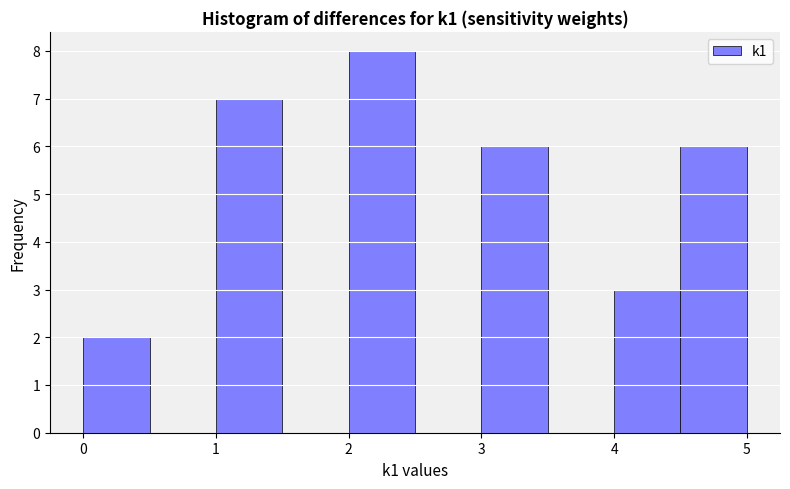

Reading left to right, list every bar in this chart as the range it spans on the x-axis followed by its height. The values are not printed on the chart, so give them approximately, as read against the axis.

0.0 to 0.5: 2
0.5 to 1.0: 0
1.0 to 1.5: 7
1.5 to 2.0: 0
2.0 to 2.5: 8
2.5 to 3.0: 0
3.0 to 3.5: 6
3.5 to 4.0: 0
4.0 to 4.5: 3
4.5 to 5.0: 6